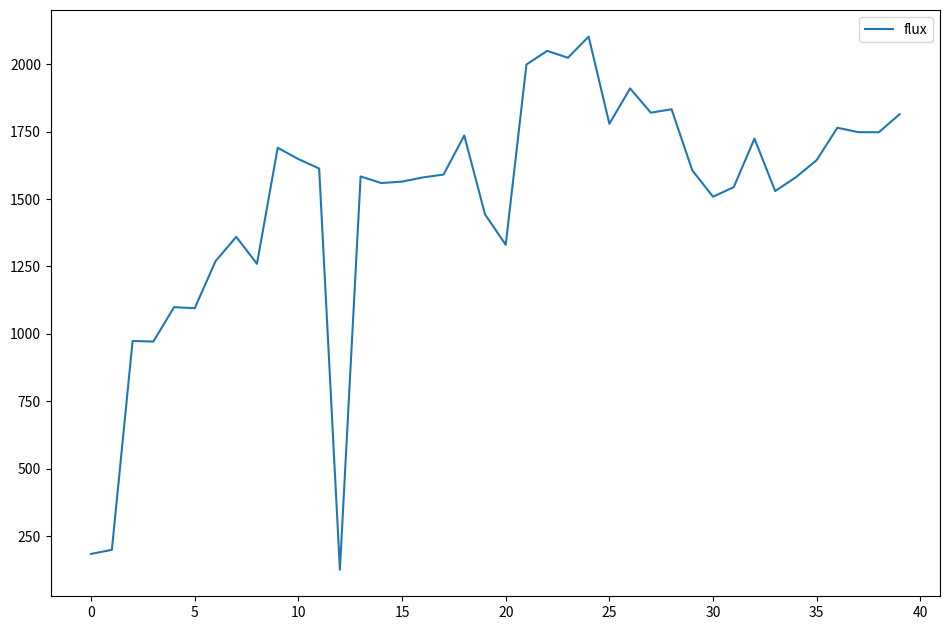

What is the greatest value displayed?

2102.3